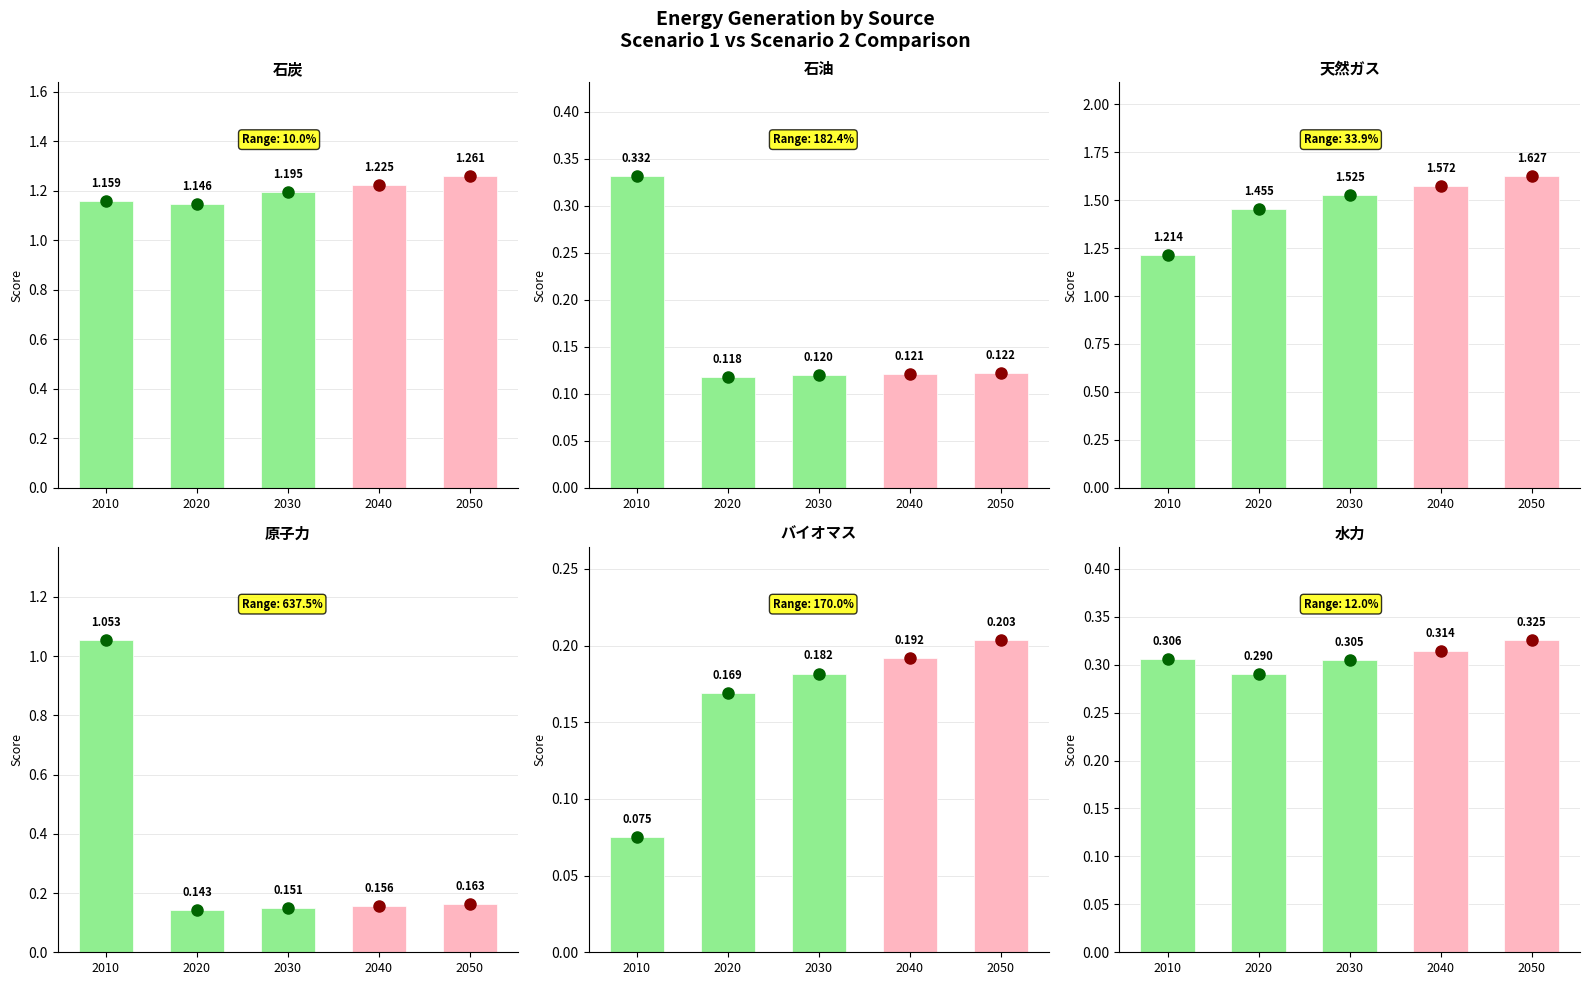

Is it true that 石炭 equals 1.1 at 2020?

True